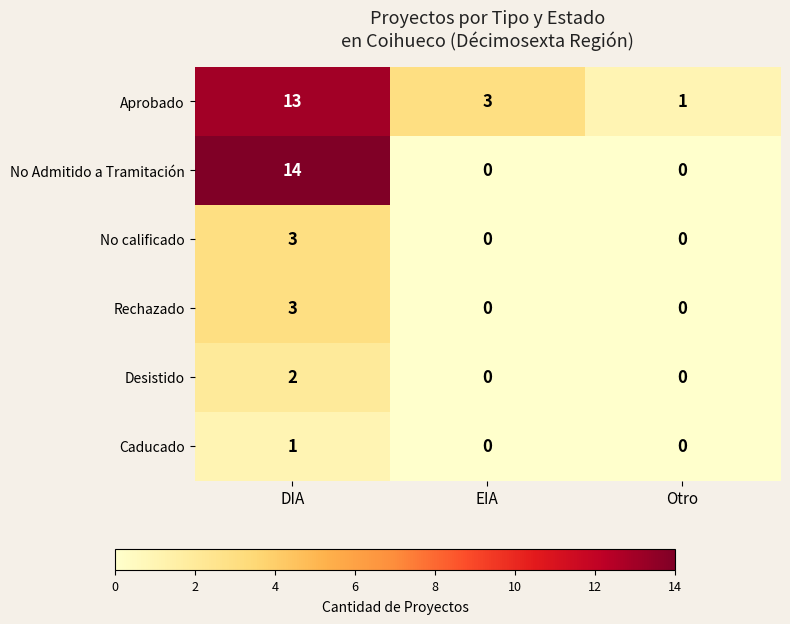

The value of Desistido at DIA is 2. True or false?

True